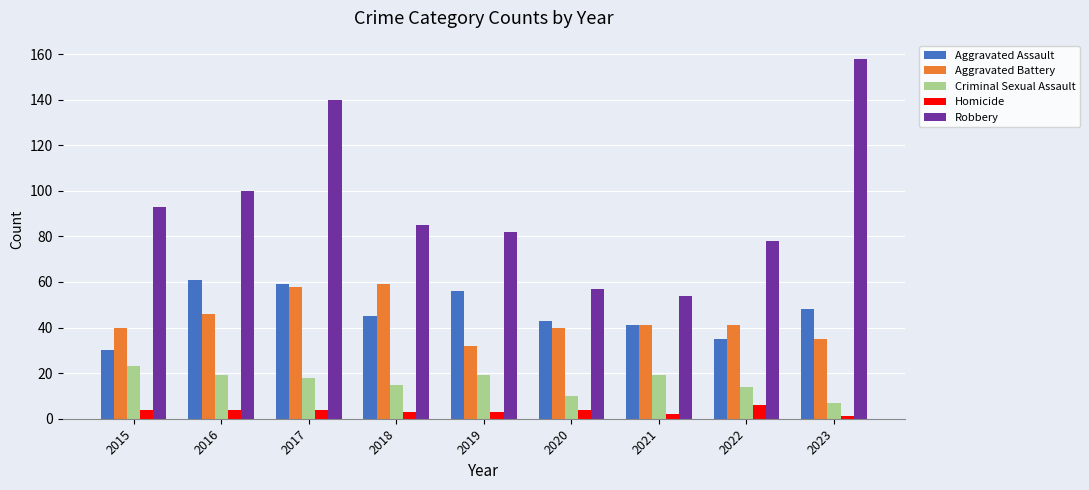

Is the value of Criminal Sexual Assault at 2023 greater than the value of Aggravated Assault at 2022?

No